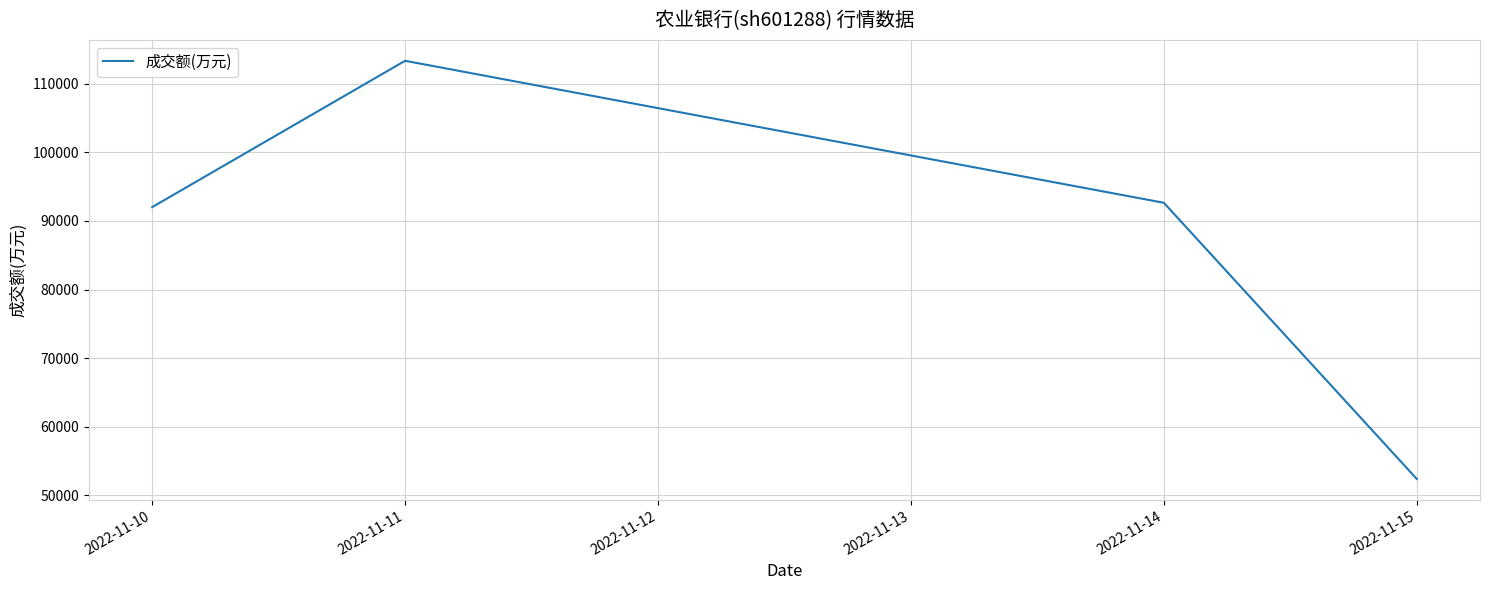

What is the change in value from 2022-11-10 to 2022-11-15?

-39630